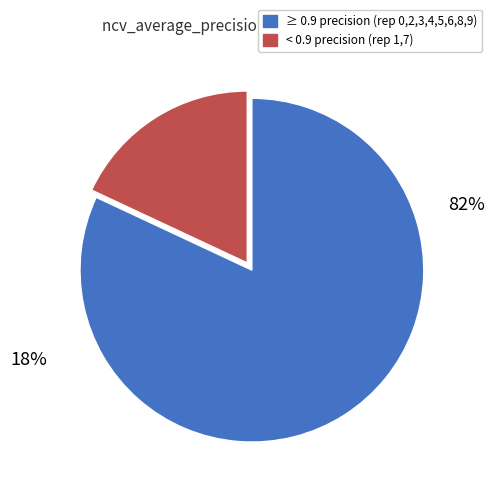

The outer-repetition9 slice represents 21% of the pie. True or false?

False